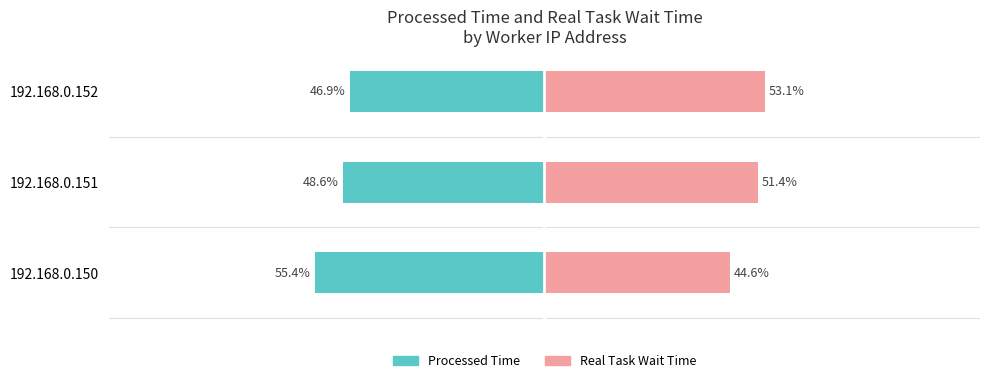

What is the value of the Real Task Wait Time bar at the 2nd from the left?

51.4